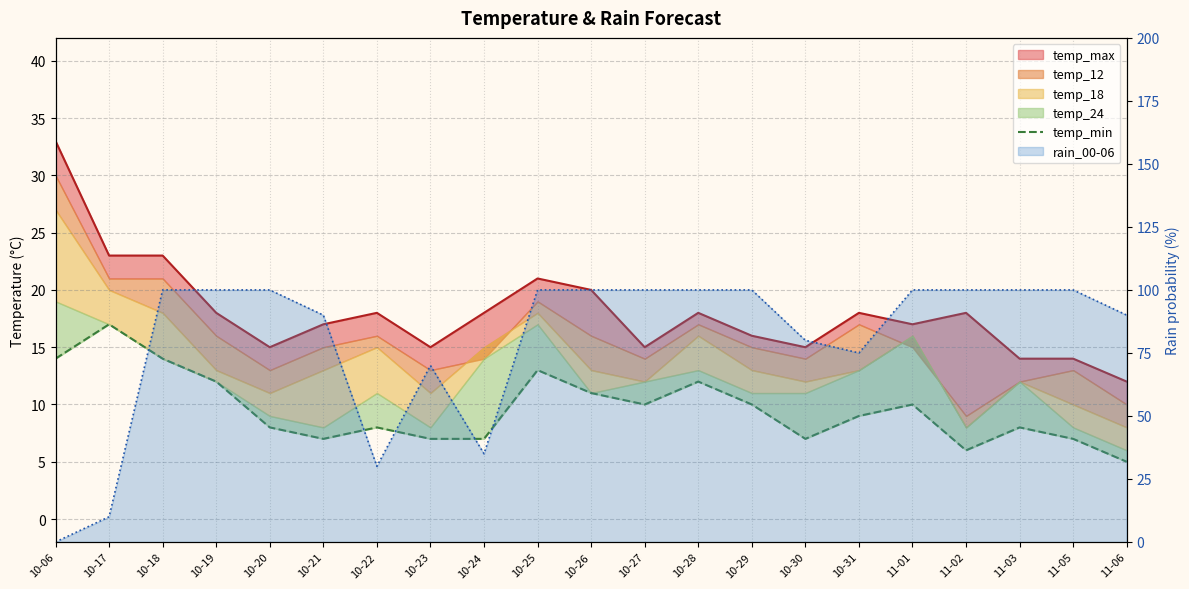

The rain_00-06 line series shows 31 at 11-05. True or false?

False